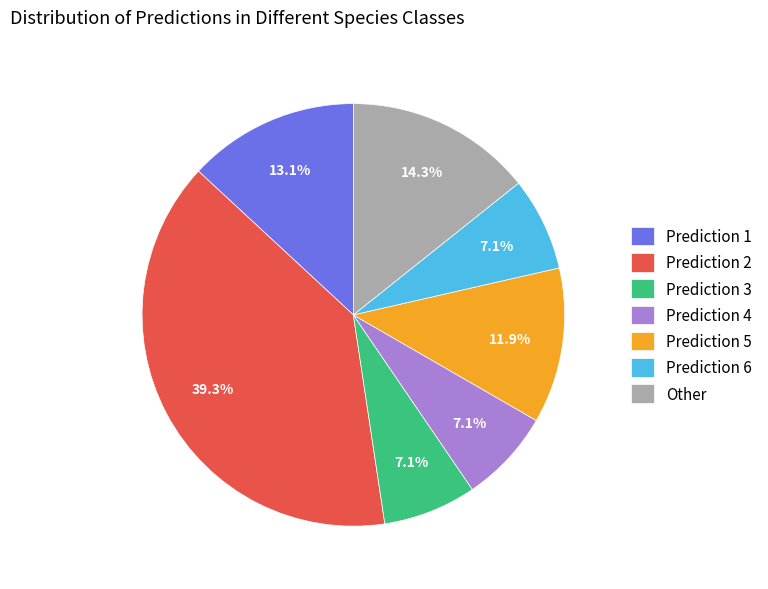

Is there any slice that represents more than half of the pie?

No